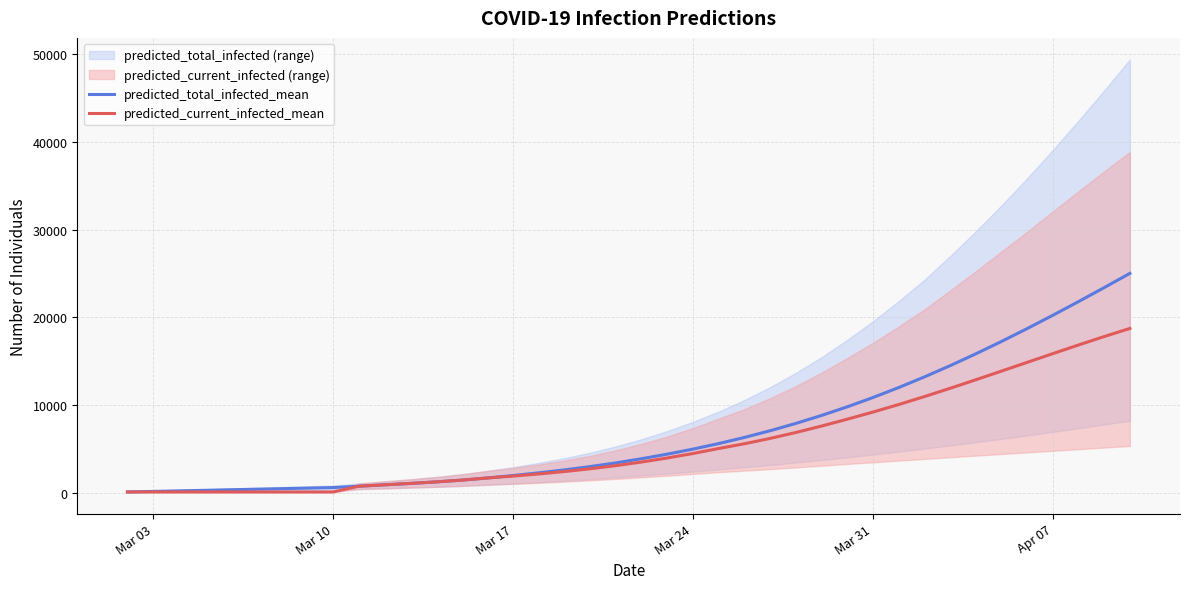

What is the value of the predicted_total_infected_mean point at the 3rd from the left?

188